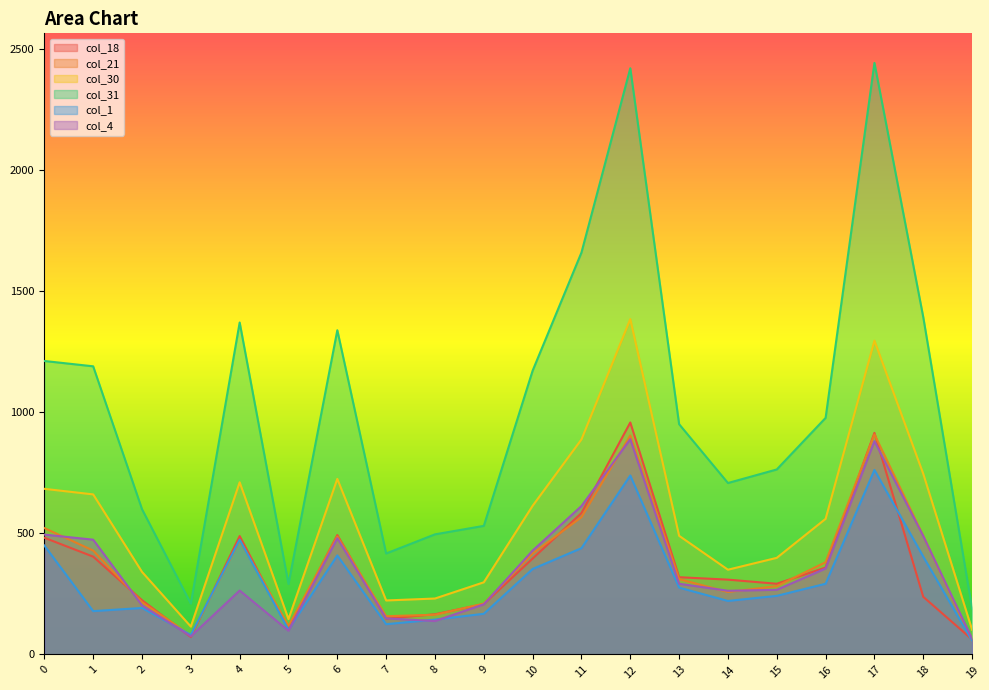

Which series has the largest range (max minus min)?

col_31